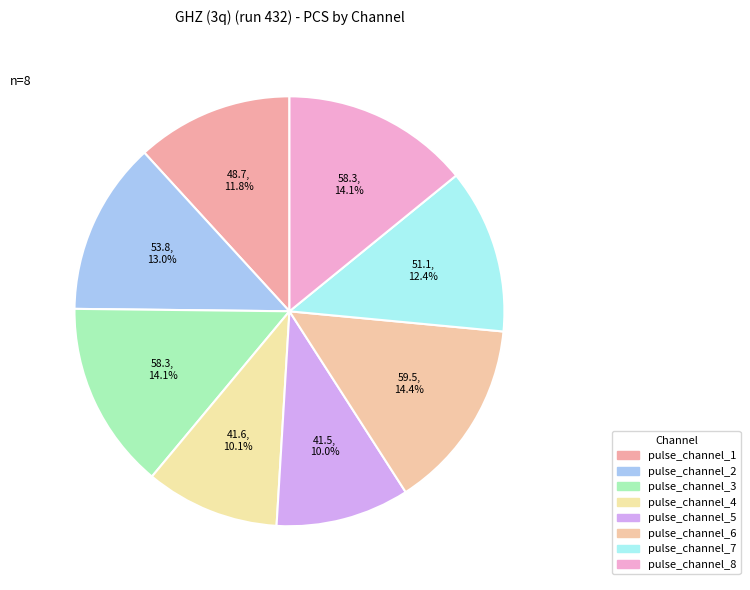

To the nearest percent, what percentage of the pie is pulse_channel_3?

14%